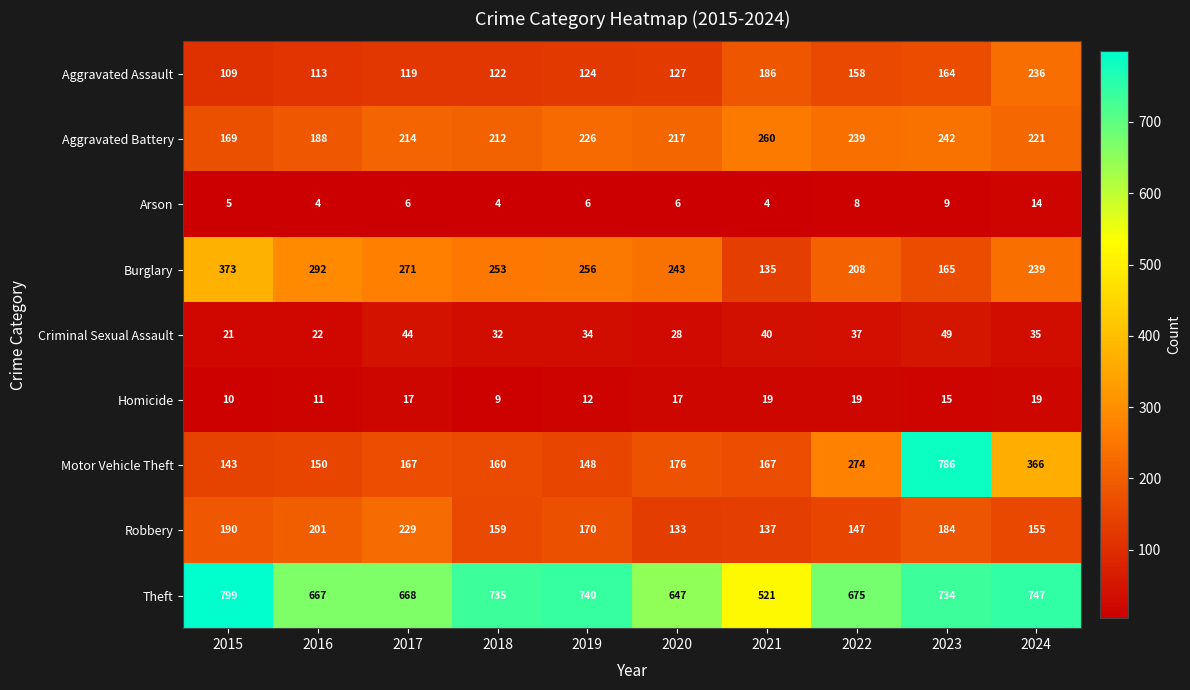

Which series has the largest total across all categories?

Theft